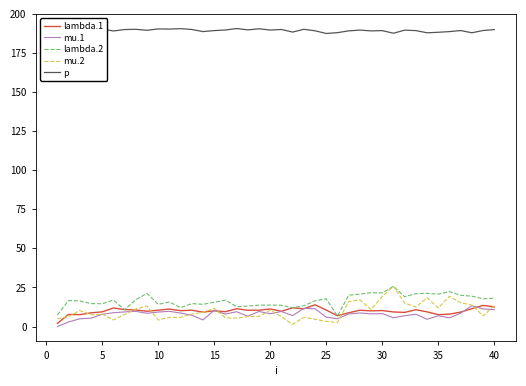

What is the average value of the lambda.1 series?

9.9